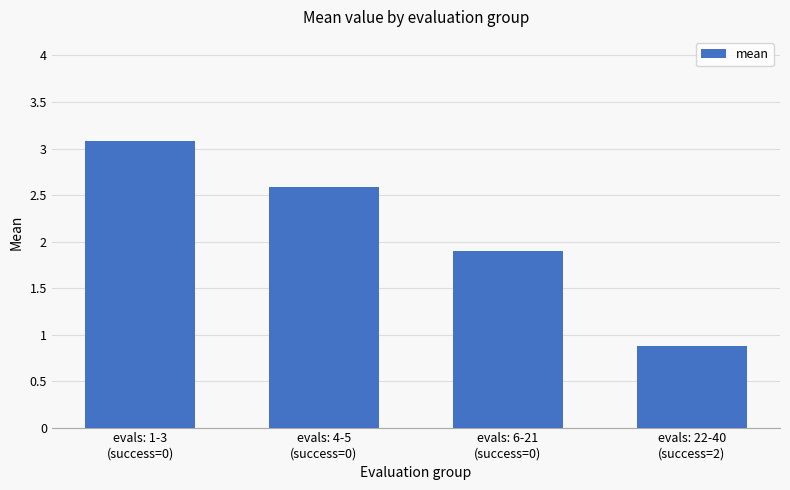

At which category does the chart reach its minimum across all series?

evals: 22-40
(success=2)